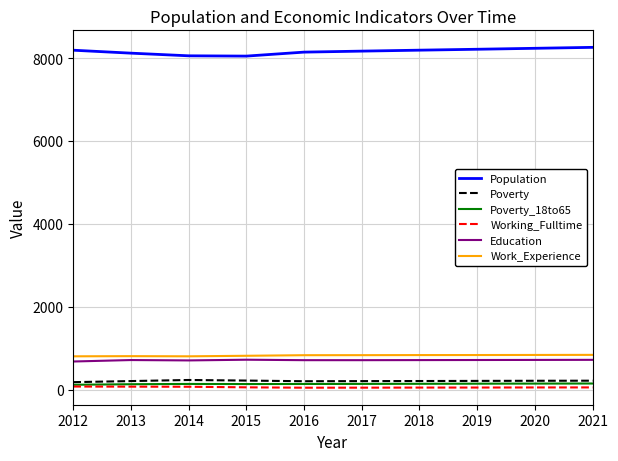

Is it true that Working_Fulltime equals 49 at 2016?

True